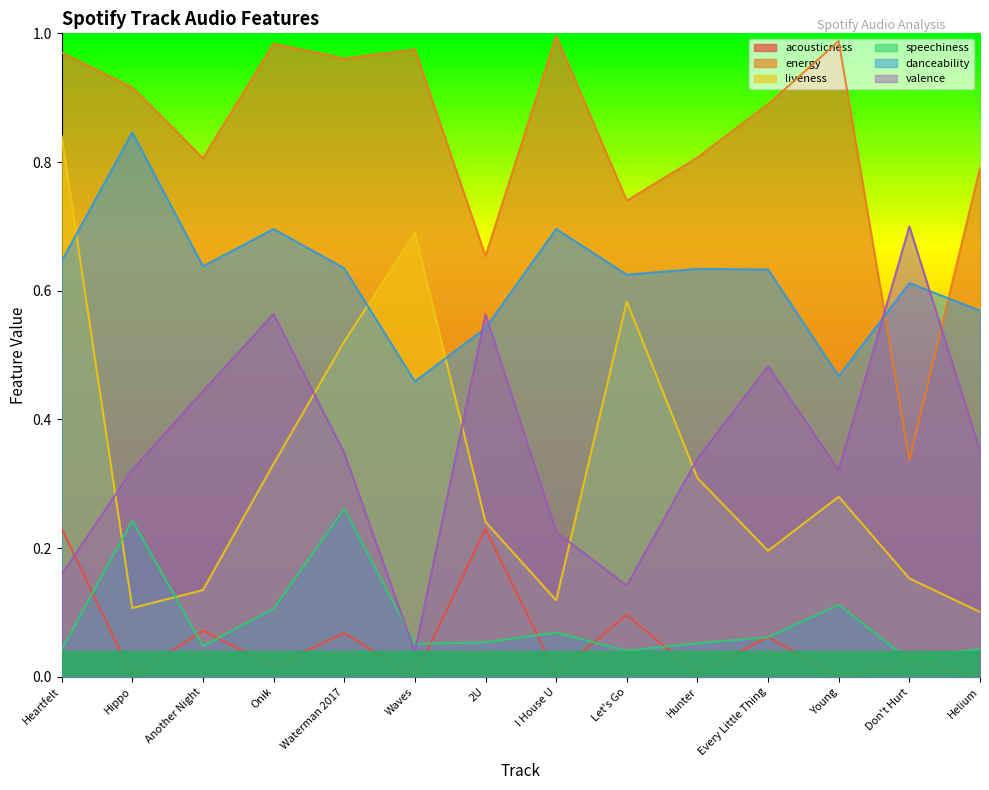

Read the acousticness value at 2U.

0.2